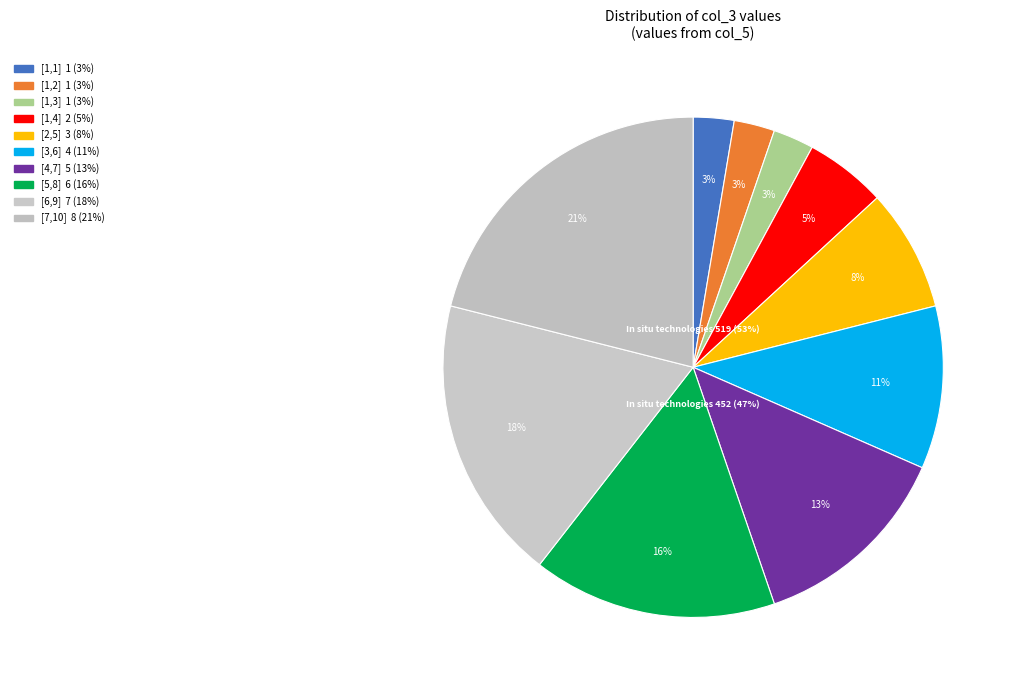

To the nearest percent, what is the difference between the 2 and 1 slice percentages?

3%